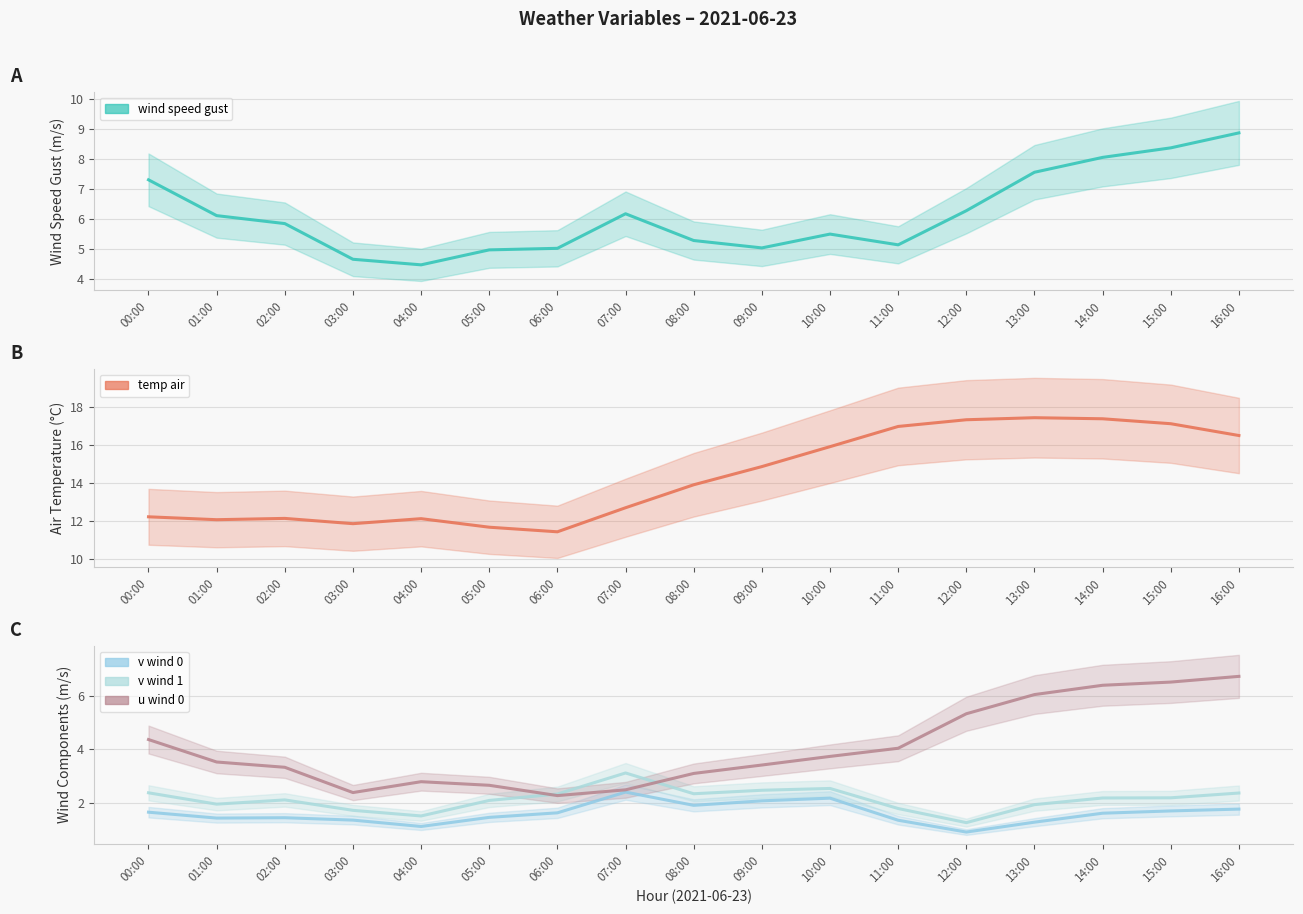

Reading left to right, transcribe all the data shown in this chart.

wind speed gust: 7.3	6.1	5.9	4.7	4.5	5.0	5.0	6.2	5.3	5.1	5.5	5.2	6.3	7.6	8.1	8.4	8.9
temp air: 12.2	12.1	12.1	11.9	12.1	11.7	11.4	12.7	13.9	14.9	15.9	17.0	17.3	17.4	17.4	17.1	16.5
v wind 0: 1.6	1.4	1.4	1.3	1.1	1.4	1.6	2.4	1.9	2.1	2.2	1.3	0.9	1.3	1.6	1.7	1.8
v wind 1: 2.4	1.9	2.1	1.7	1.5	2.1	2.3	3.1	2.3	2.5	2.5	1.8	1.2	1.9	2.2	2.2	2.4
u wind 0: 4.4	3.5	3.3	2.4	2.8	2.6	2.3	2.5	3.1	3.4	3.7	4.0	5.3	6.0	6.4	6.5	6.7